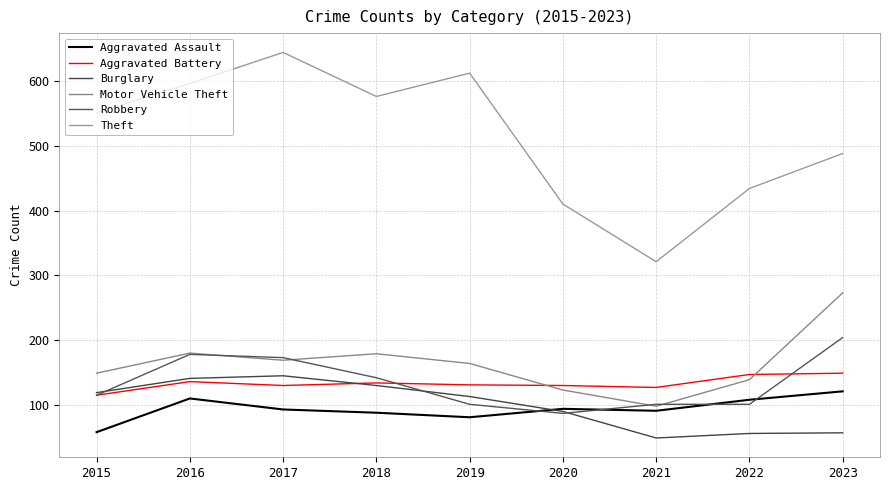

What is the difference between the Aggravated Assault values at 2022 and 2018?

20